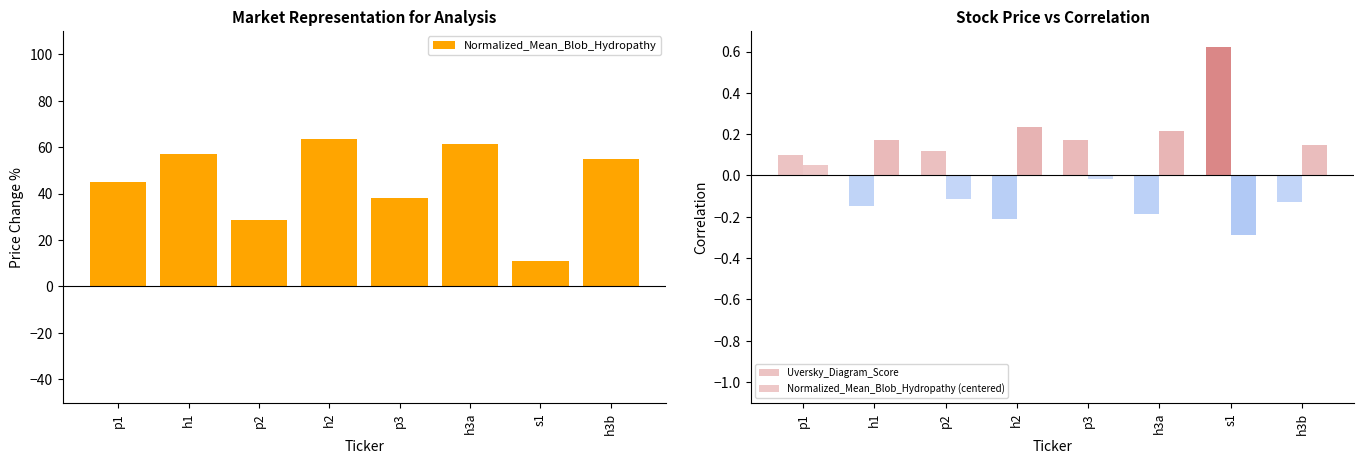

How many values in Uversky_Diagram_Score are below zero?

4